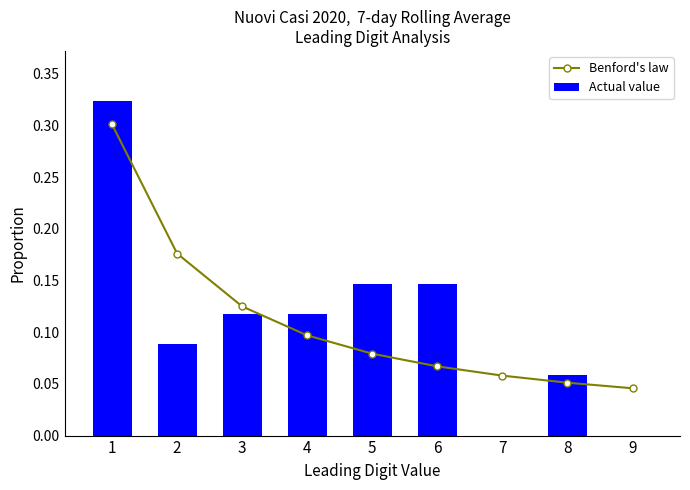

Reading left to right, extract all data points from this chart.

Benford's law: 1=0.3	2=0.2	3=0.1	4=0.1	5=0.1	6=0.1	7=0.1	8=0.1	9=0.0
Actual value: 1=0.3	2=0.1	3=0.1	4=0.1	5=0.1	6=0.1	7=0.0	8=0.1	9=0.0